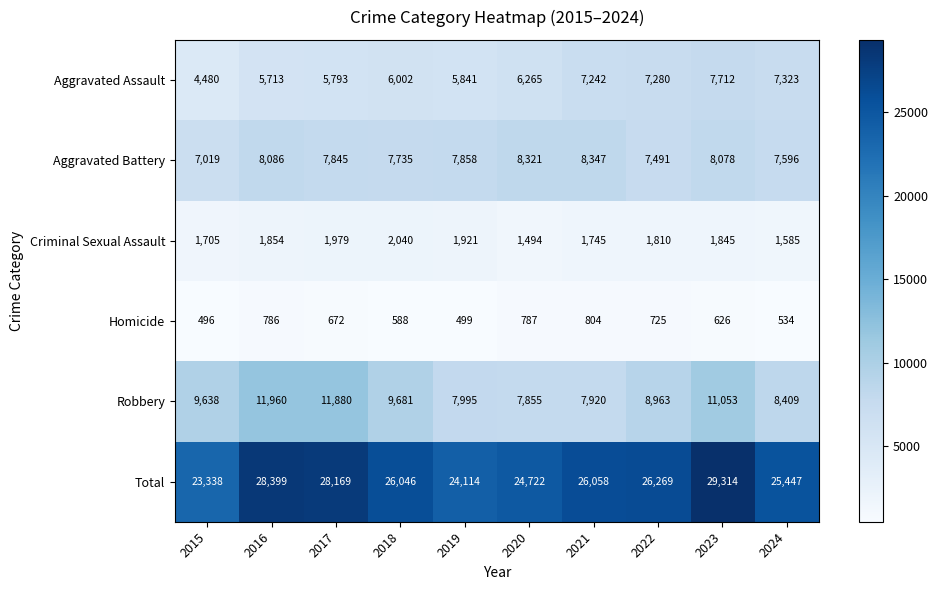

What value does the Aggravated Assault series have at 2023, to the nearest 50?

7700